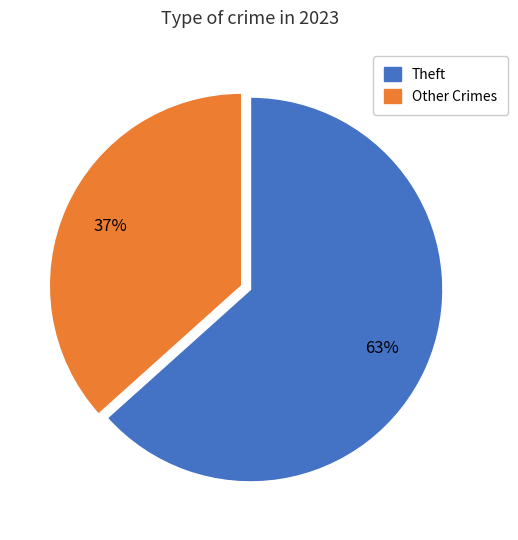

Which slice is the smallest?

Other Crimes